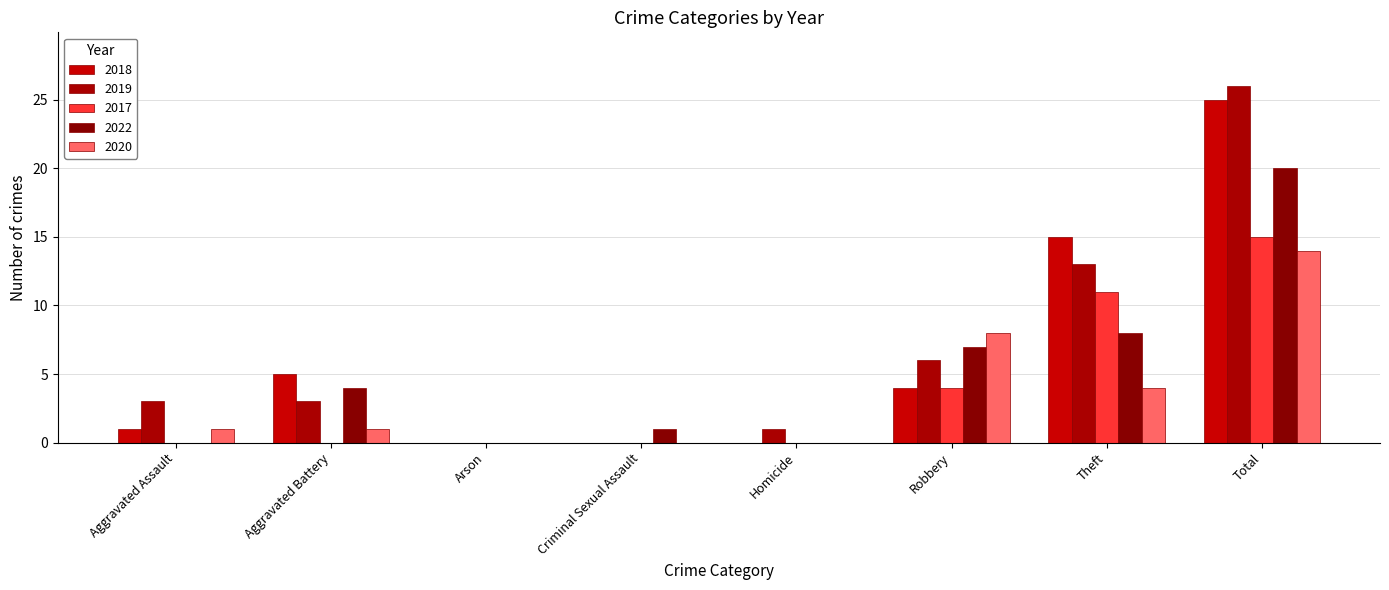

Is it true that 2018 equals 5 at Aggravated Battery?

True